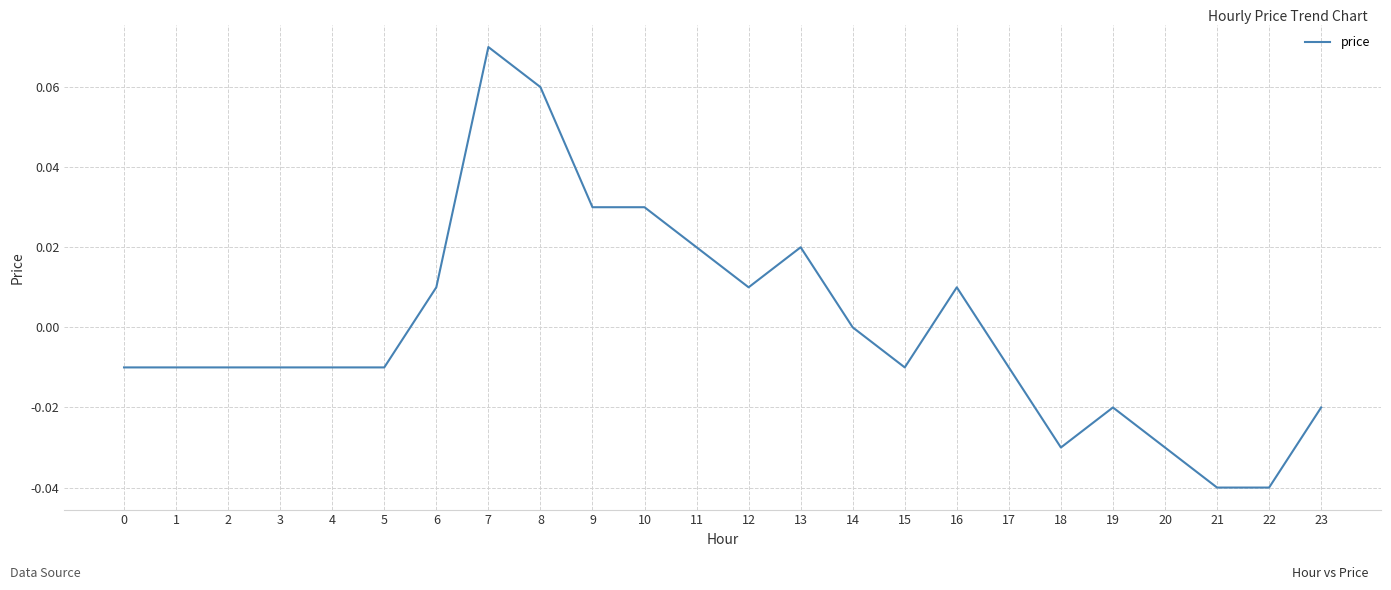

At which category does the chart reach its peak across all series?

7